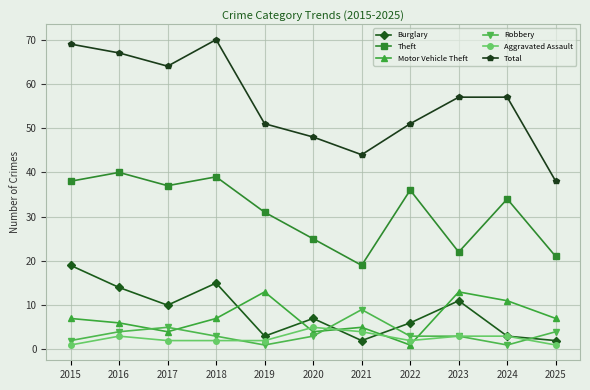

What is the difference between the maximum and minimum values in the Burglary series?

17